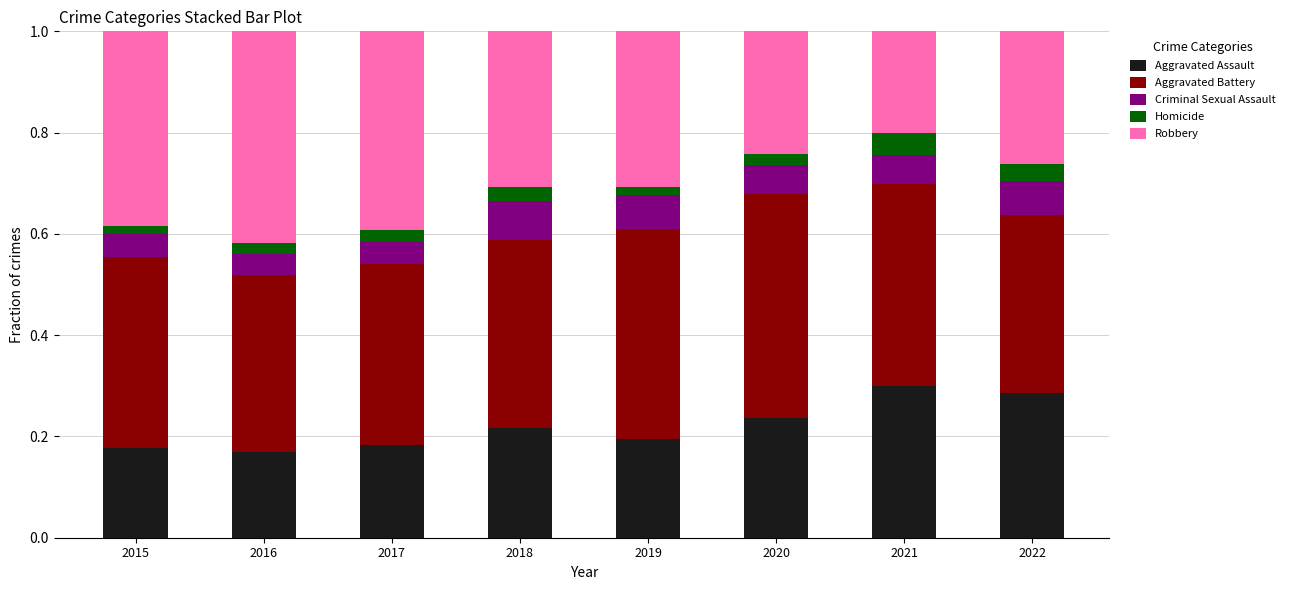

The value of Homicide at 2016 is 0.0. True or false?

True